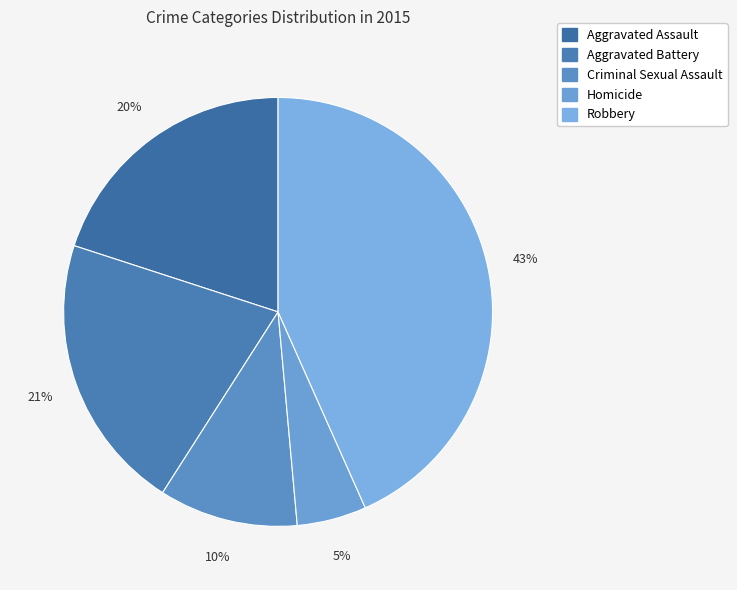

What portion of the pie excludes Homicide?

94.8%